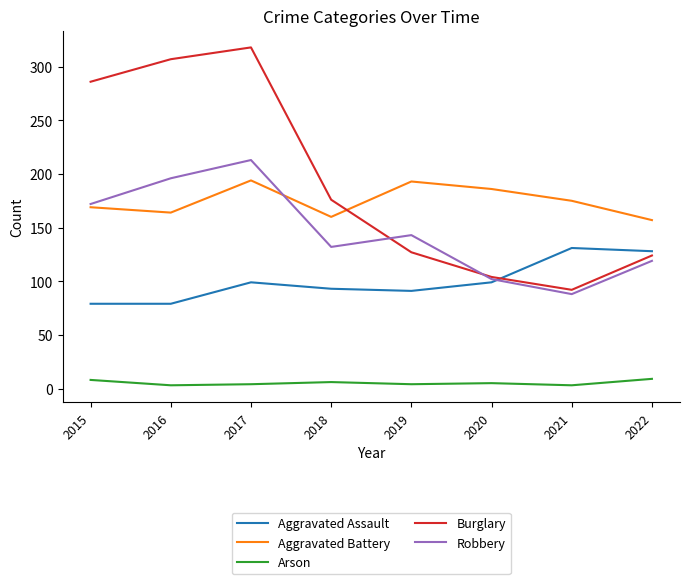

True or false: Robbery has a value of 102 at 2020.

True